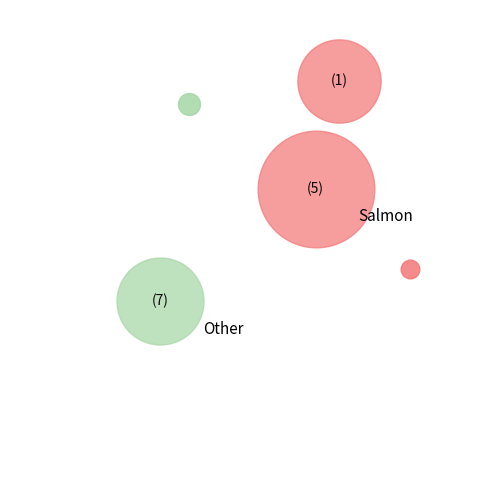

Rank the categories by value from lowest to highest.

110, 10, 220, 20, 380